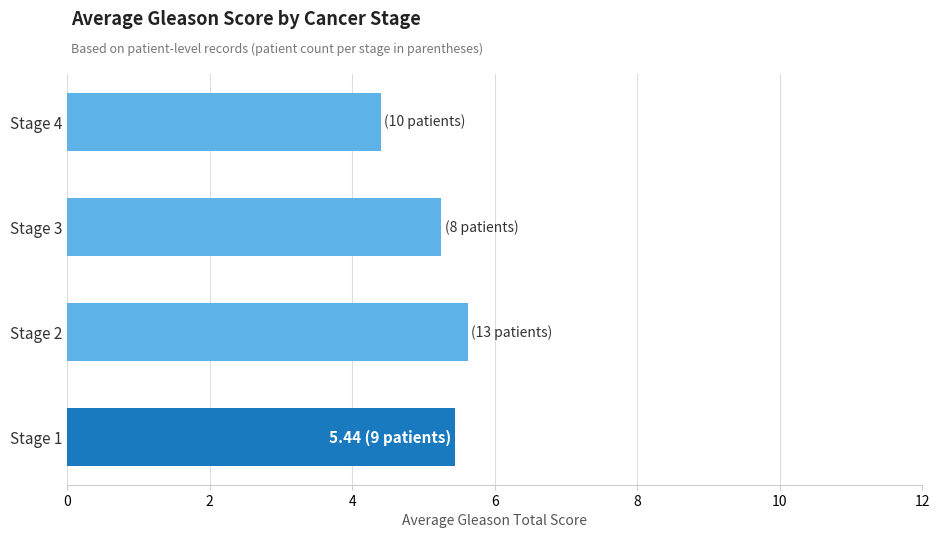

Count the values in the range 5 to 6.

3